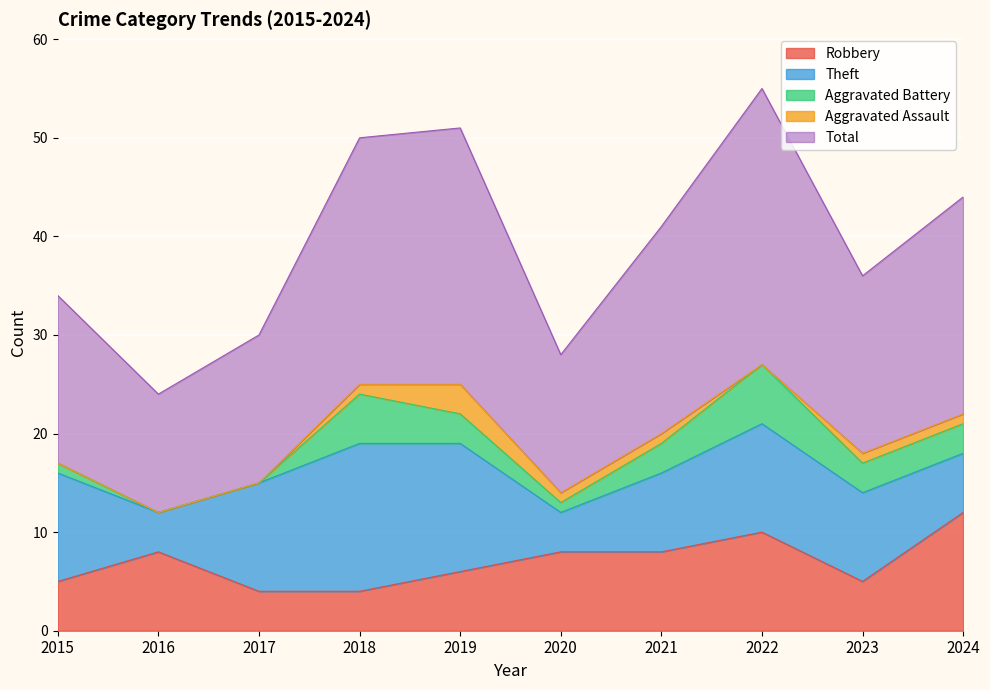

How many values in the Robbery series are below 8?

5